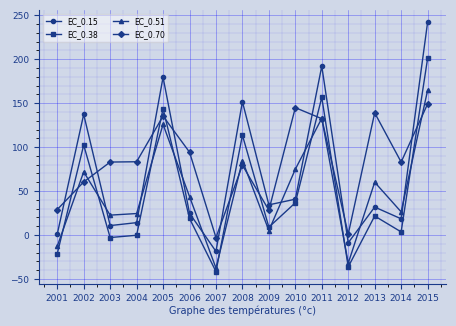

Is it true that EC_0.38 equals 72.8 at 2011?

False